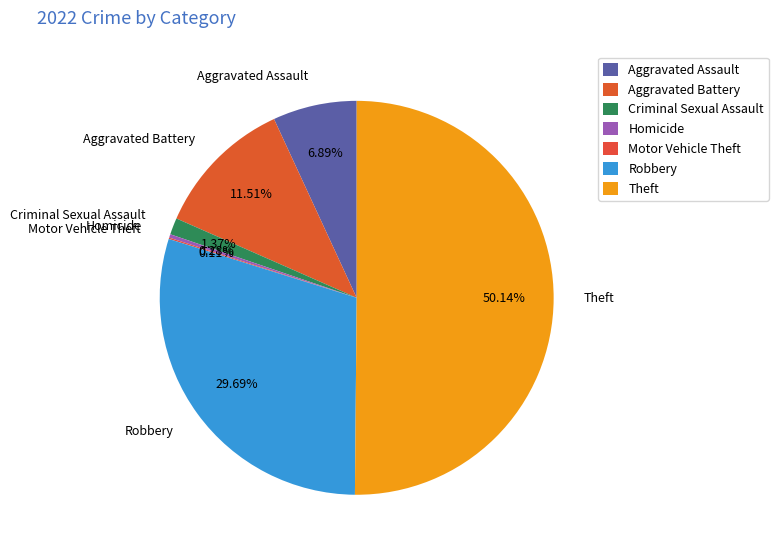

Which slice is the largest?

Theft